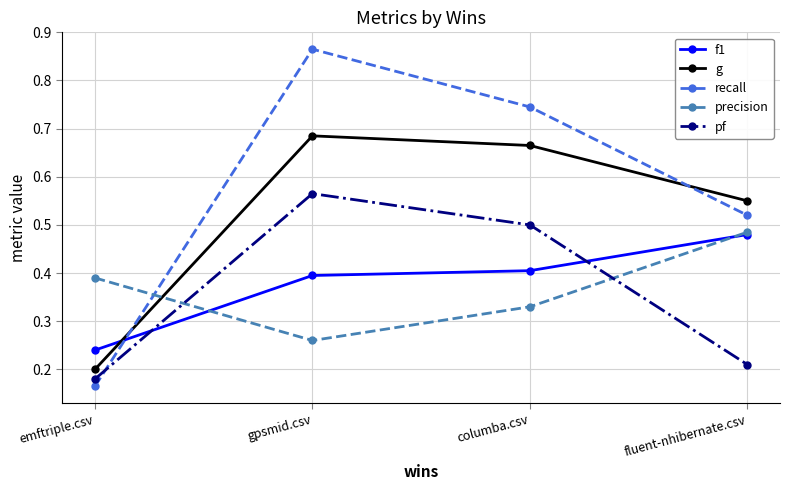

Which category has the highest value in the pf series?

gpsmid.csv